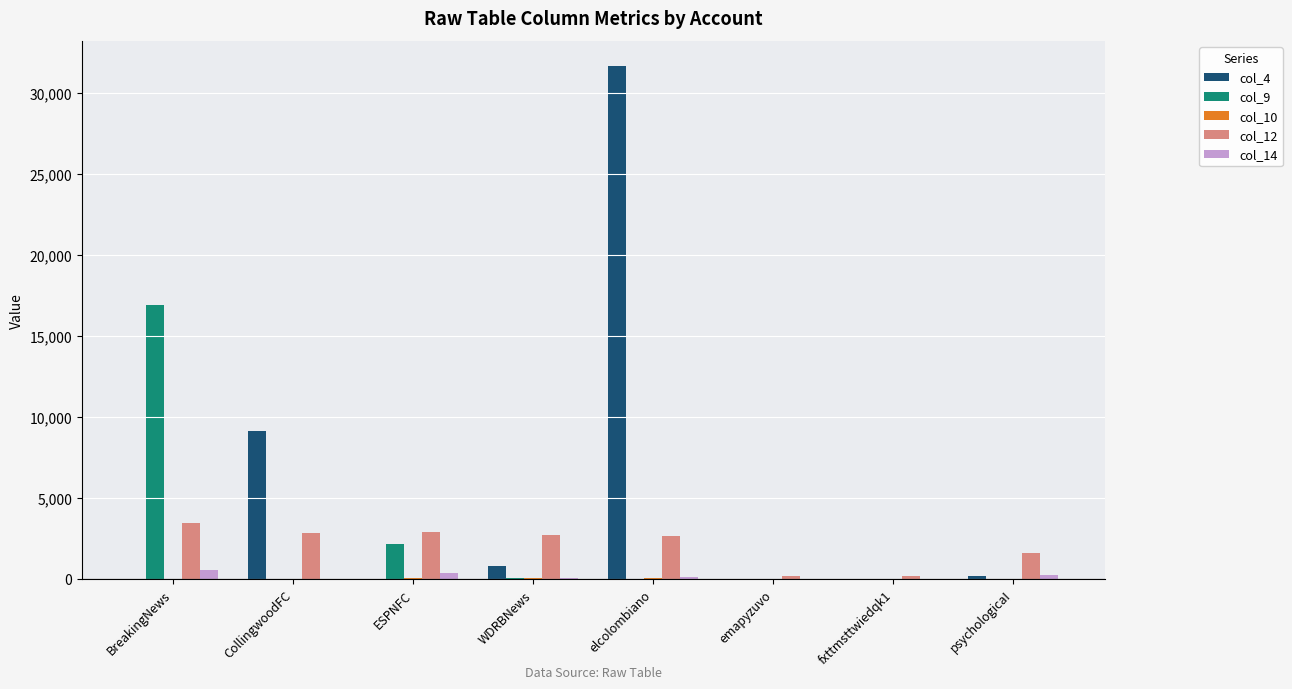

What is the sum of all col_4 values?

41856.2